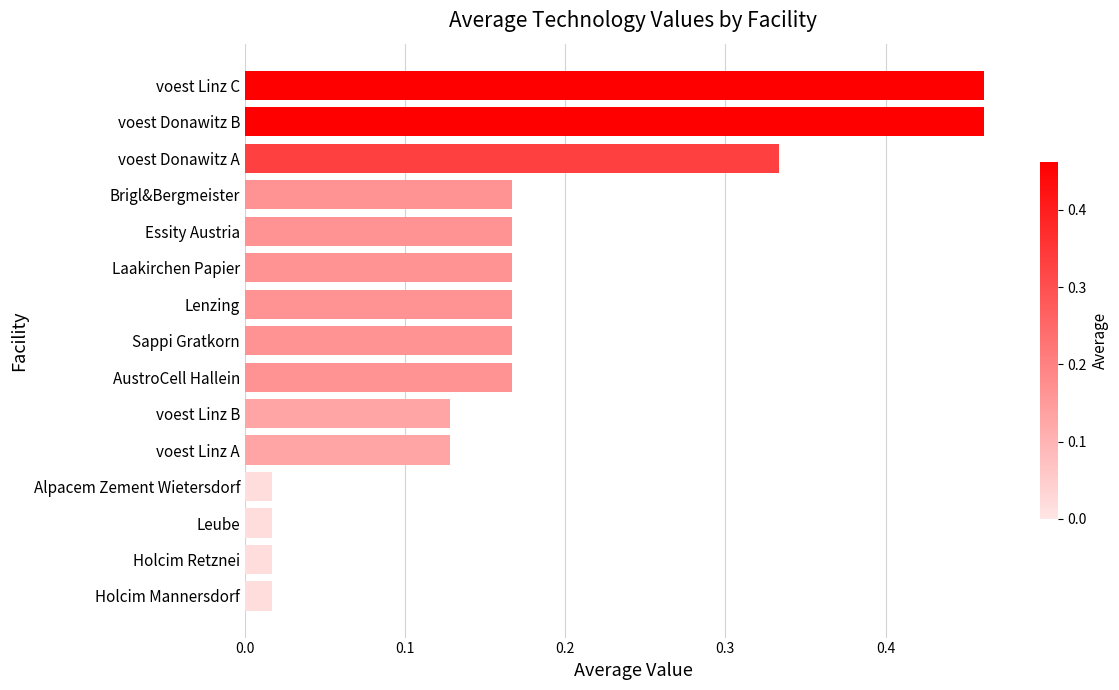

What is the label of the 3rd bar from the top?

voest Donawitz A